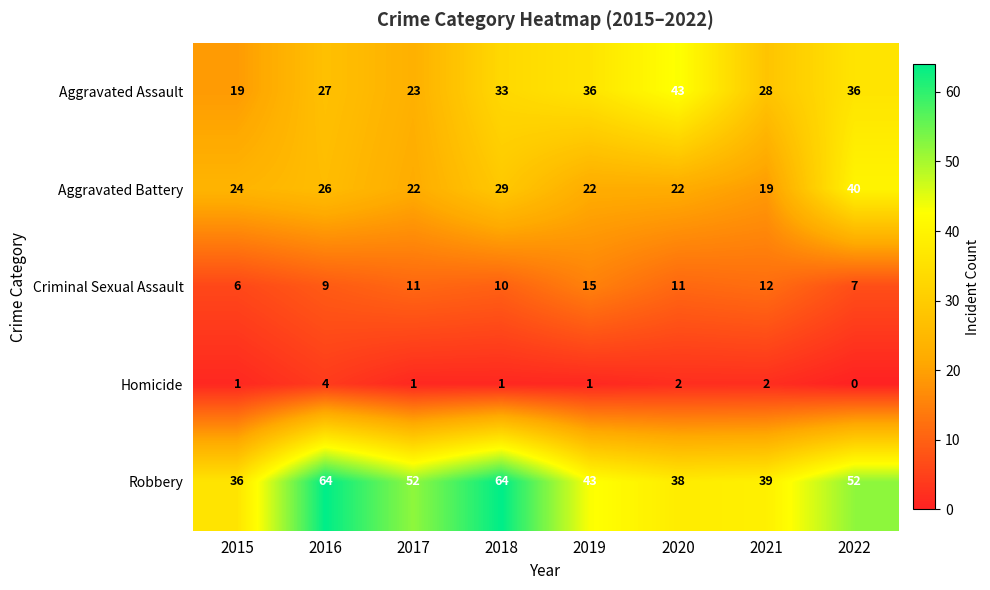

Which series changed the most between 2020 and 2022?

Aggravated Battery